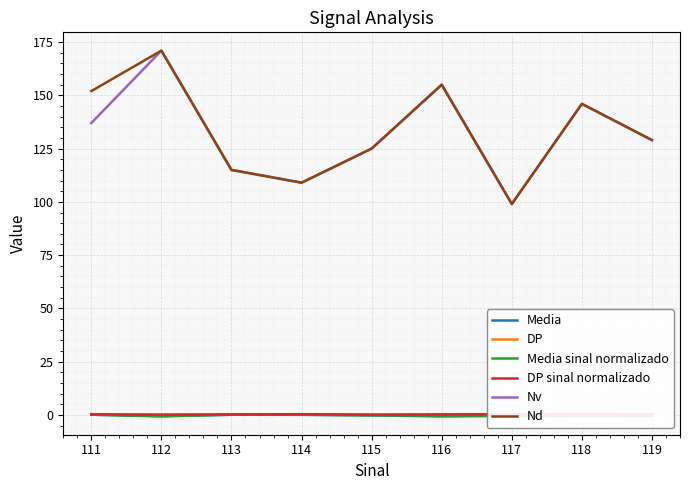

Which has a higher value, 112 or 116?

112